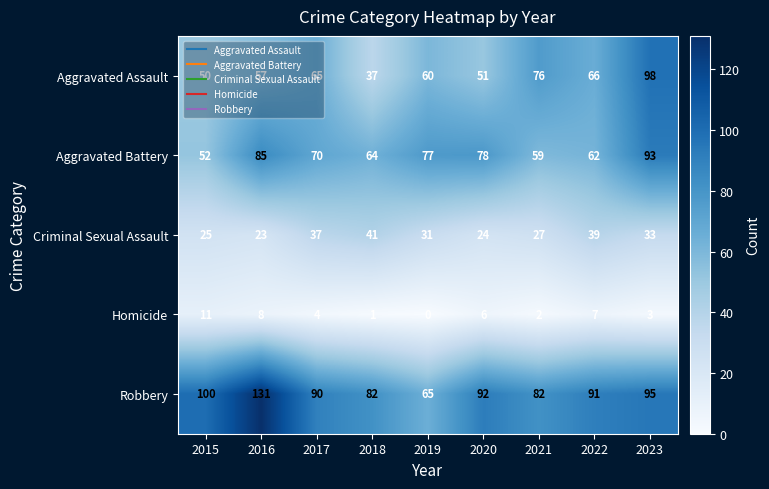

At how many categories does at least one series exceed 1?

9